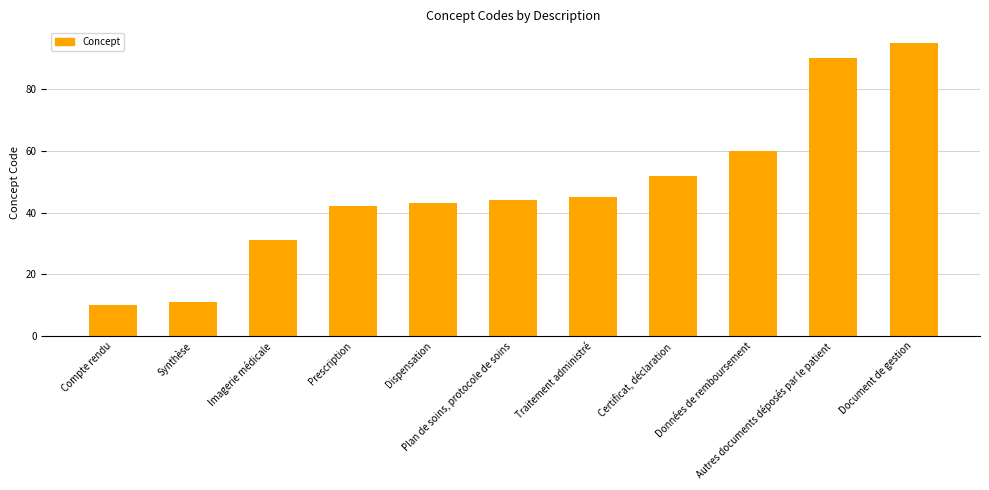

What is the ratio of the value at Données de remboursement to the value at Prescription?

1.4